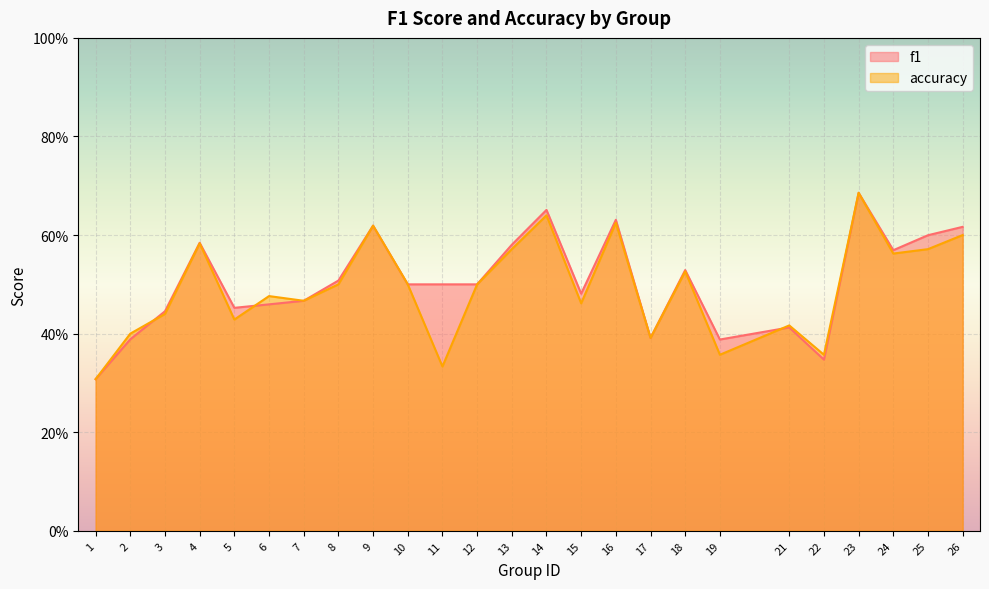

Which series has the largest total across all categories?

f1